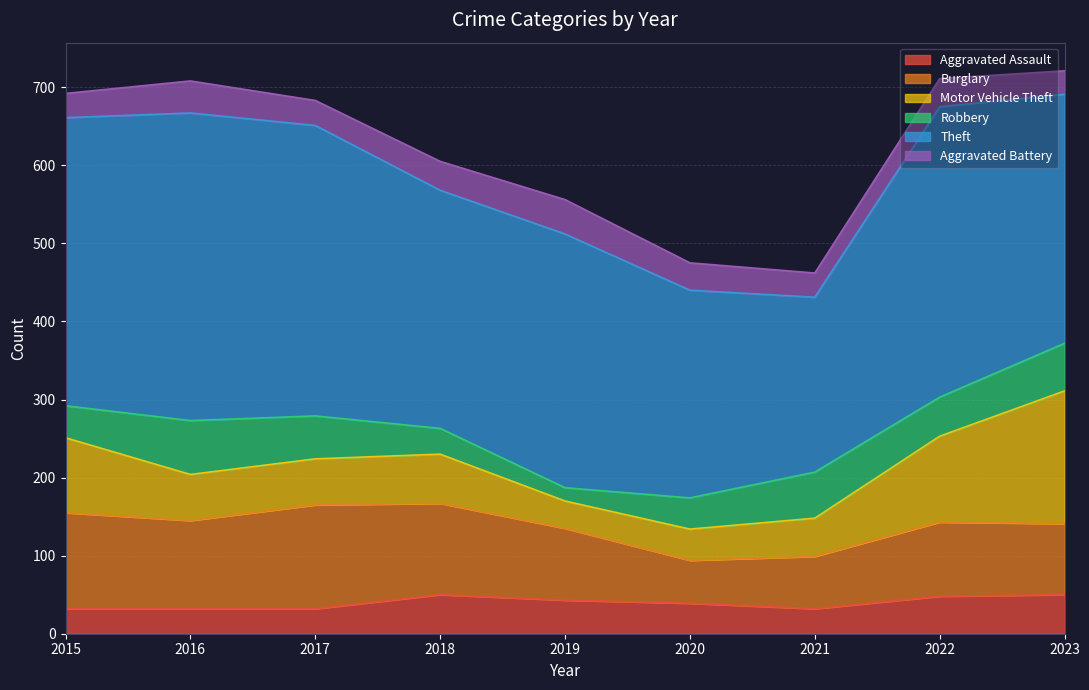

List the series in order of their peak value, lowest first.

Aggravated Battery, Aggravated Assault, Robbery, Burglary, Motor Vehicle Theft, Theft